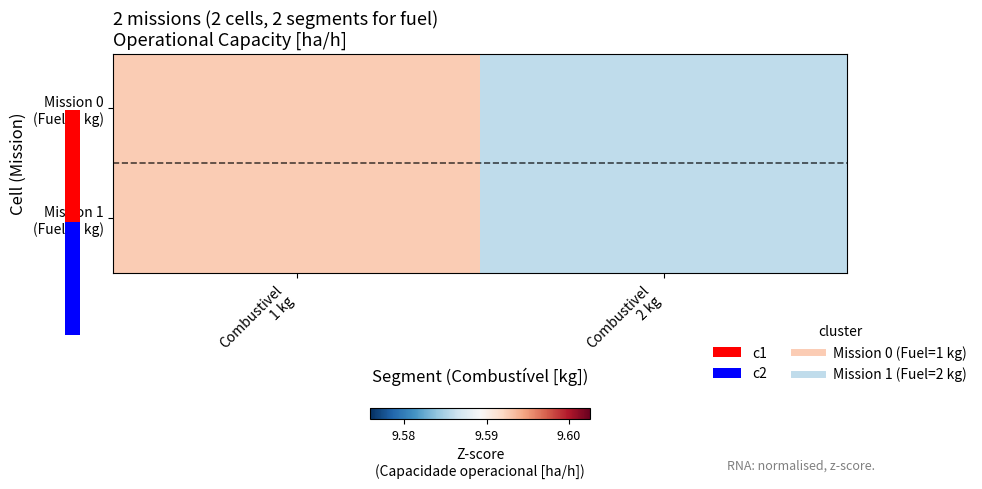

What is the total value across all series at Combustivel
2 kg?

19.2